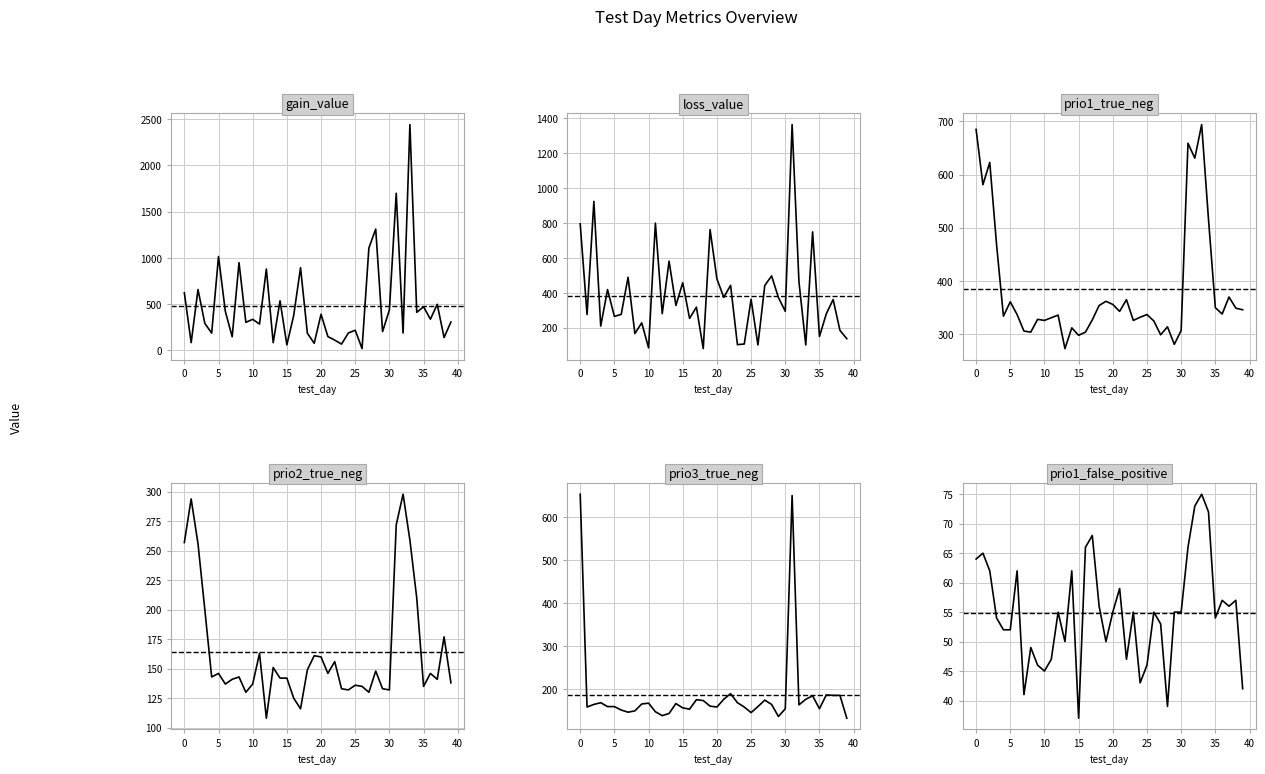

The value of prio1_false_positive at 9 is 22.7. True or false?

False